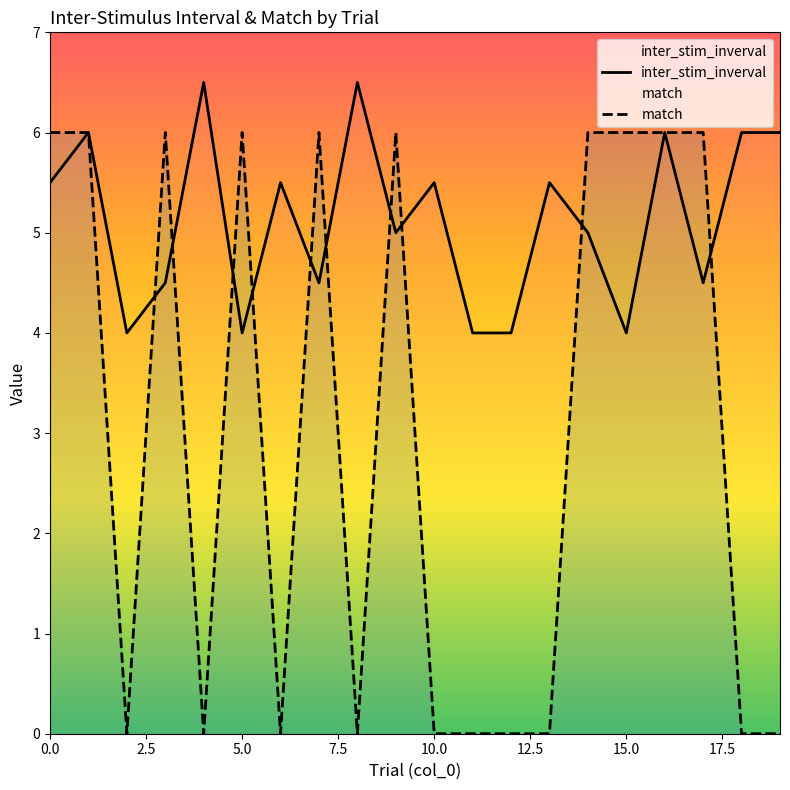

True or false: match has more than 1 points higher than both neighbors.

True